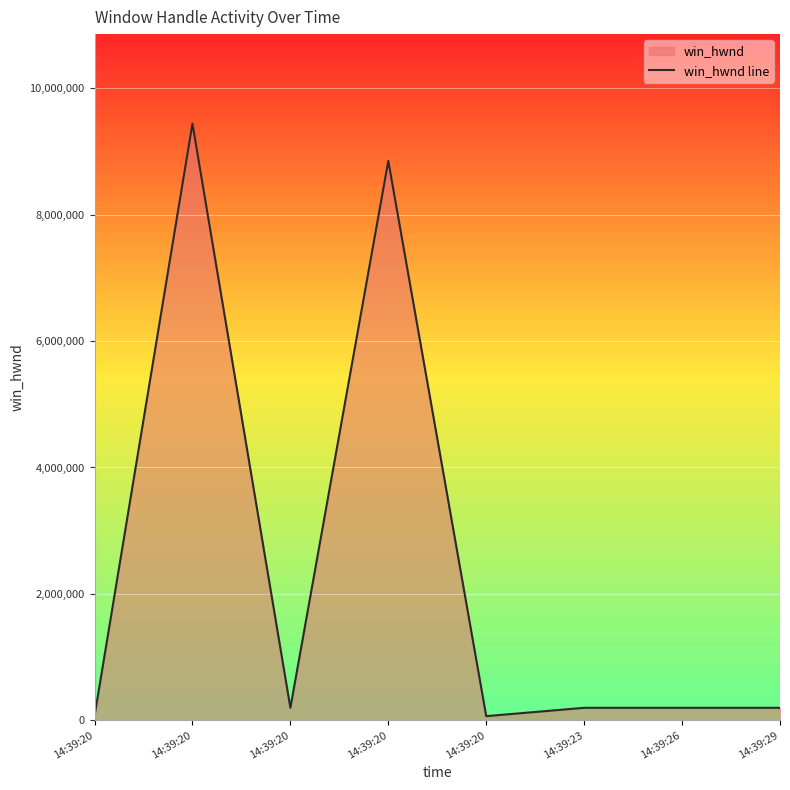

Between 14:39:23 and 14:39:20, which is larger?

14:39:23